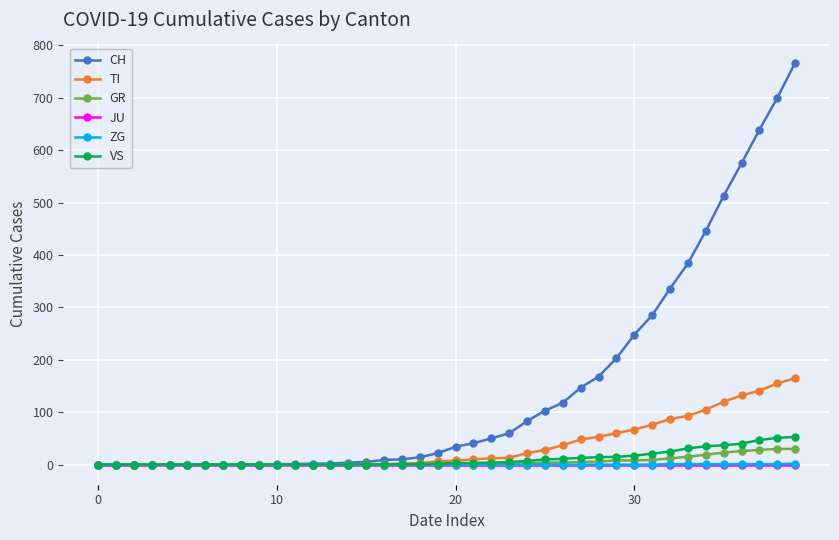

Which series has the largest total across all categories?

CH